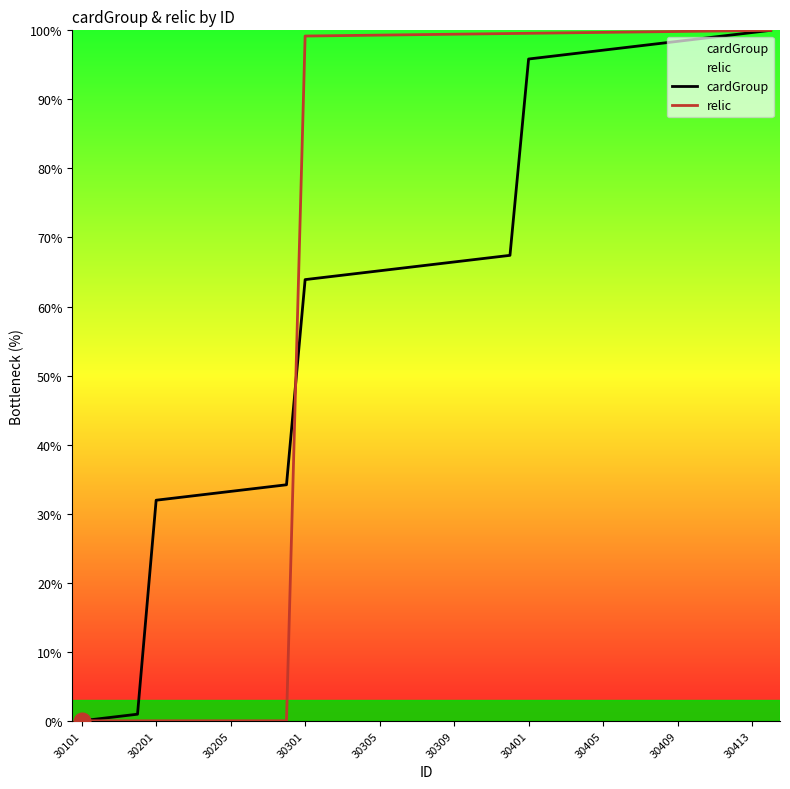

The value of relic at 30413 is 61.2. True or false?

False